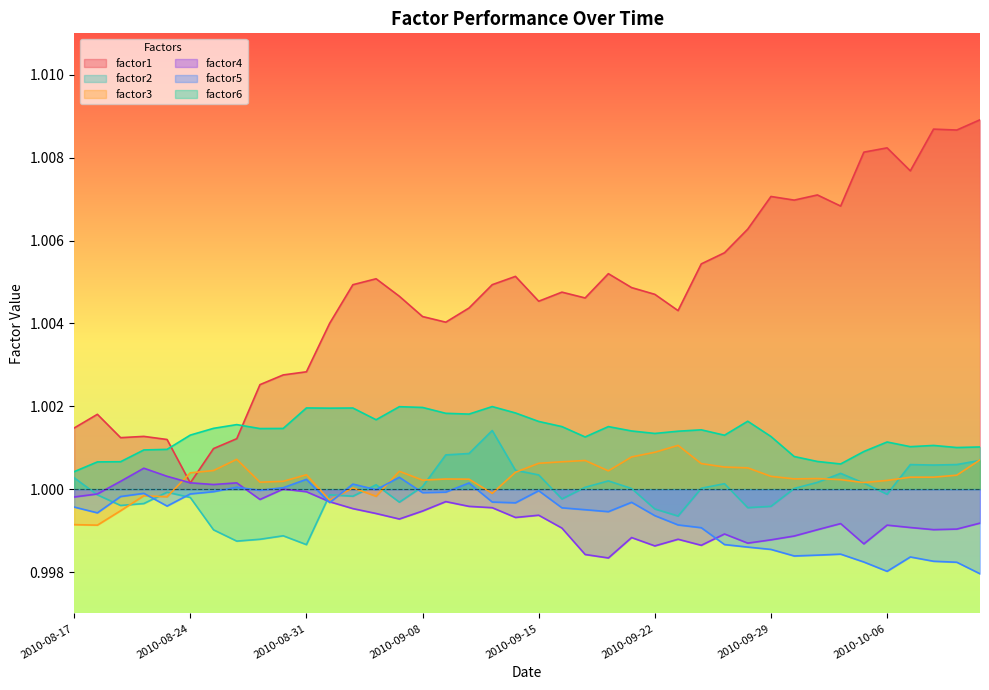

What is the minimum value shown in the chart?

1.0